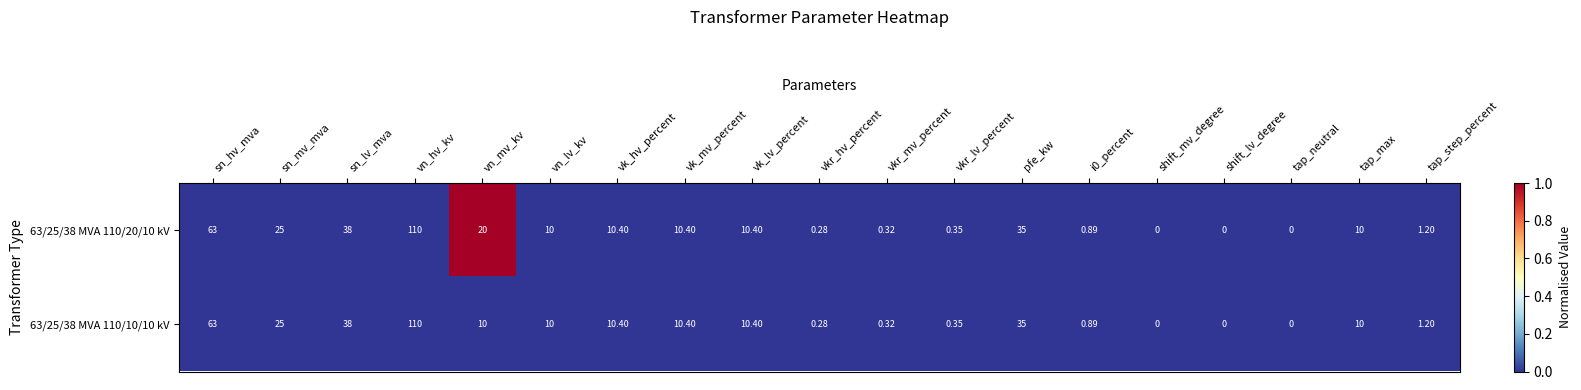

At which category is the sum across all series the highest?

vn_hv_kv